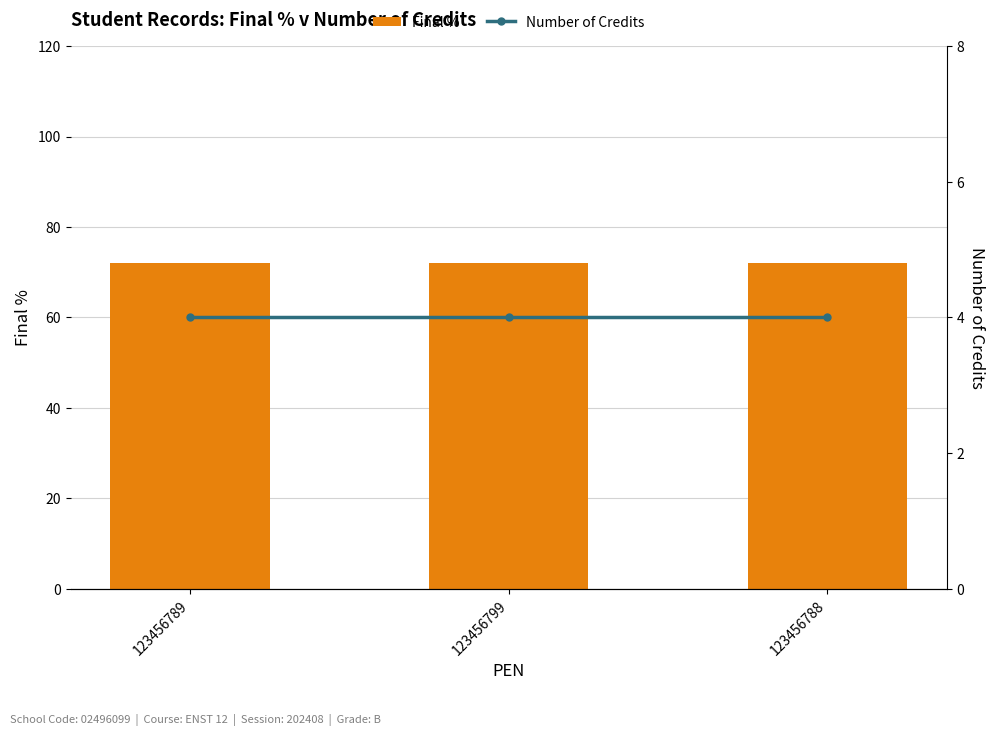

Which series changed the most between 123456789 and 123456788?

Final %